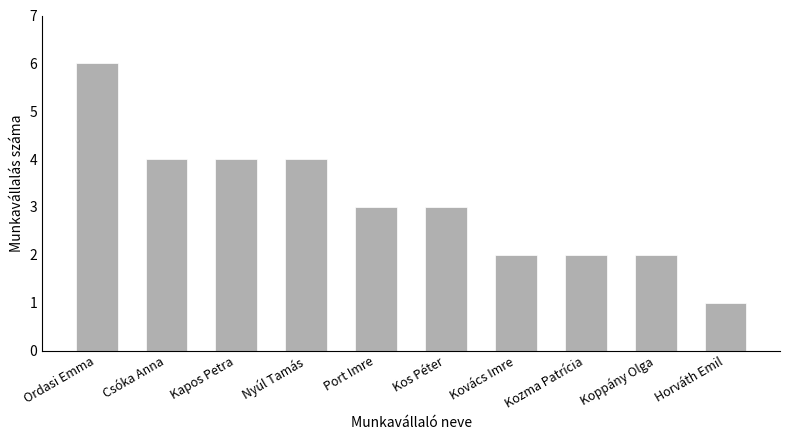

What is the value of the 1st bar from the left?

6